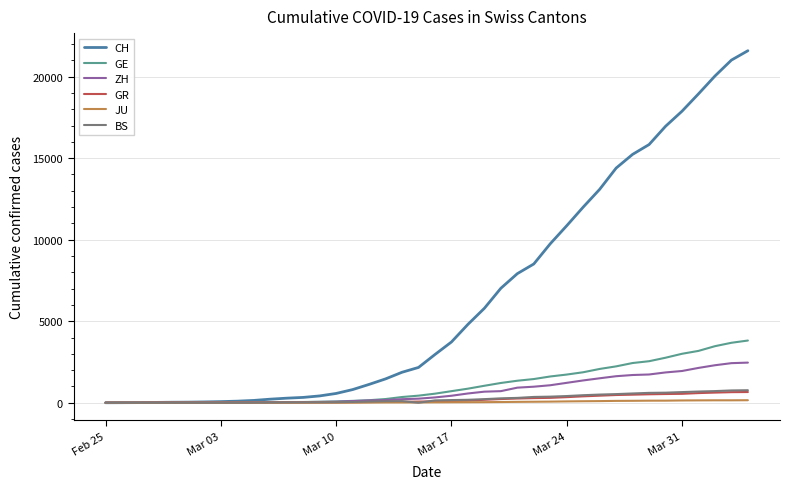

What is the maximum value shown in the chart?

21593